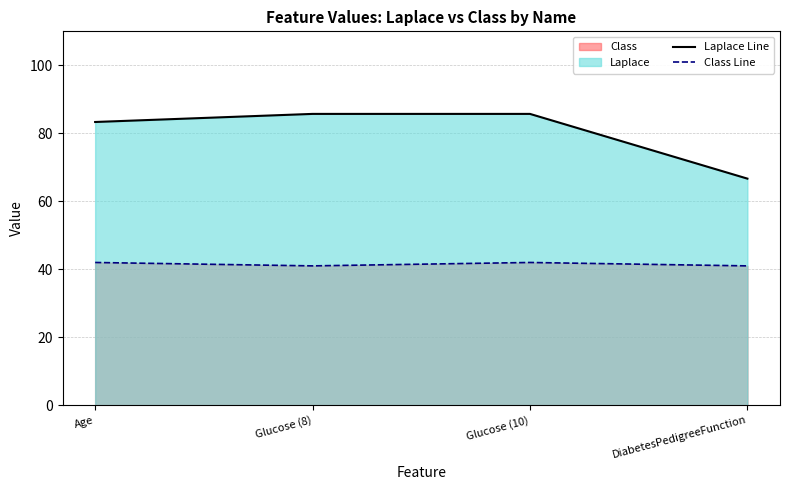

How many lines are shown in the chart?

2